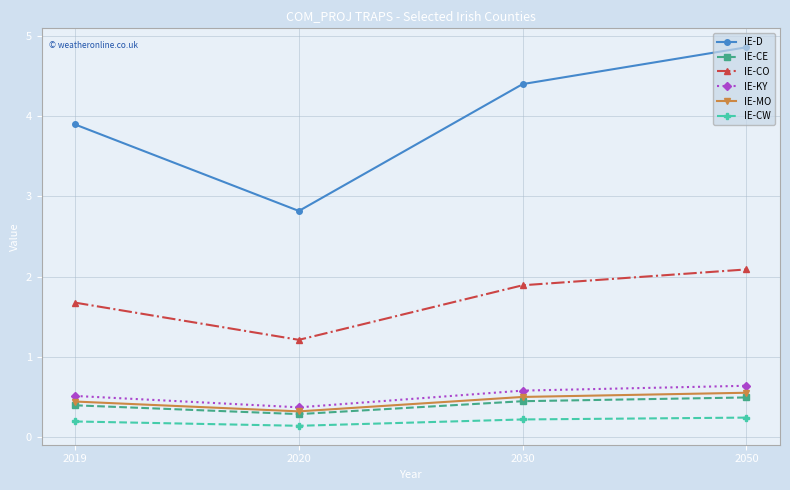

List the labels in order of IE-CE value, smallest first.

2020, 2019, 2030, 2050